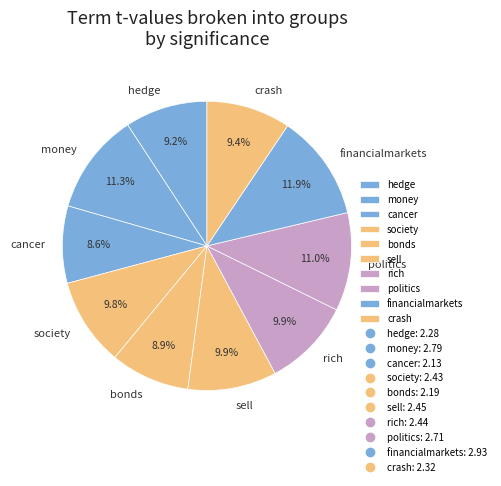

Which slice is the largest?

financialmarkets